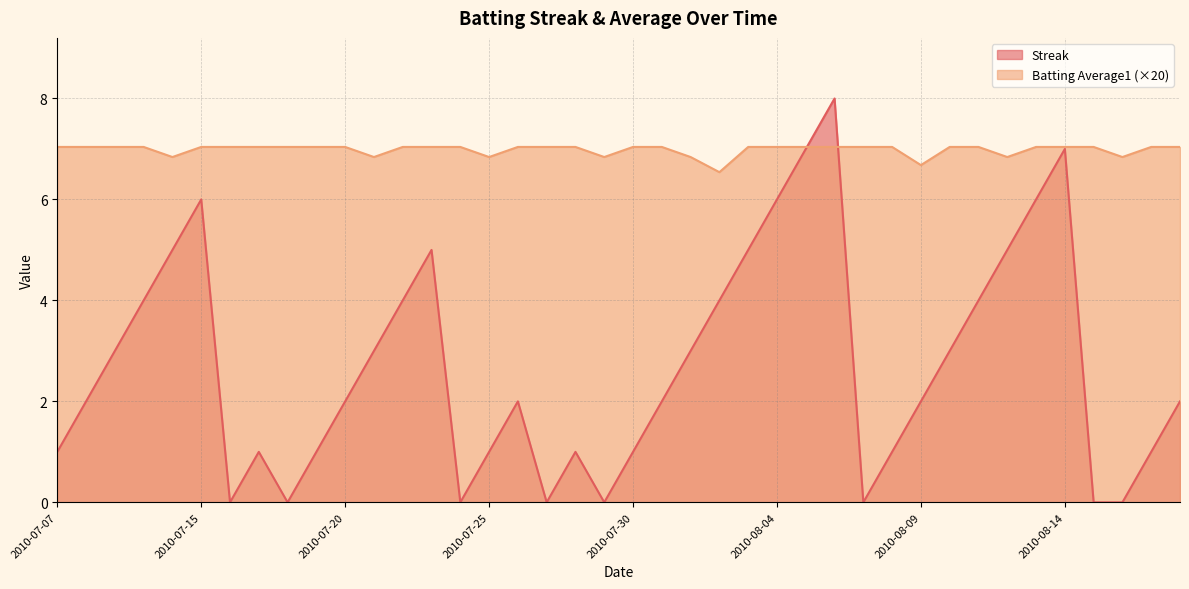

Which label corresponds to the largest value in the chart?

2010-08-06